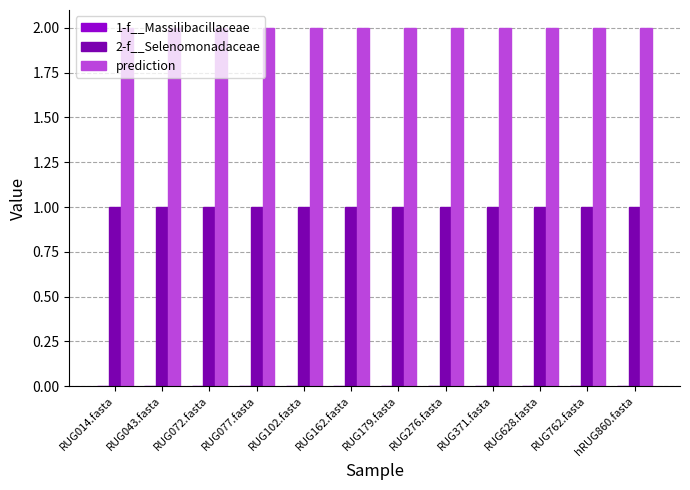

List the series in order of their peak value, lowest first.

2-f__Selenomonadaceae, prediction